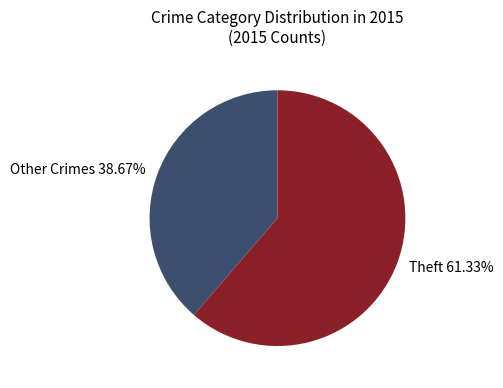

Does any single category account for the majority?

Yes